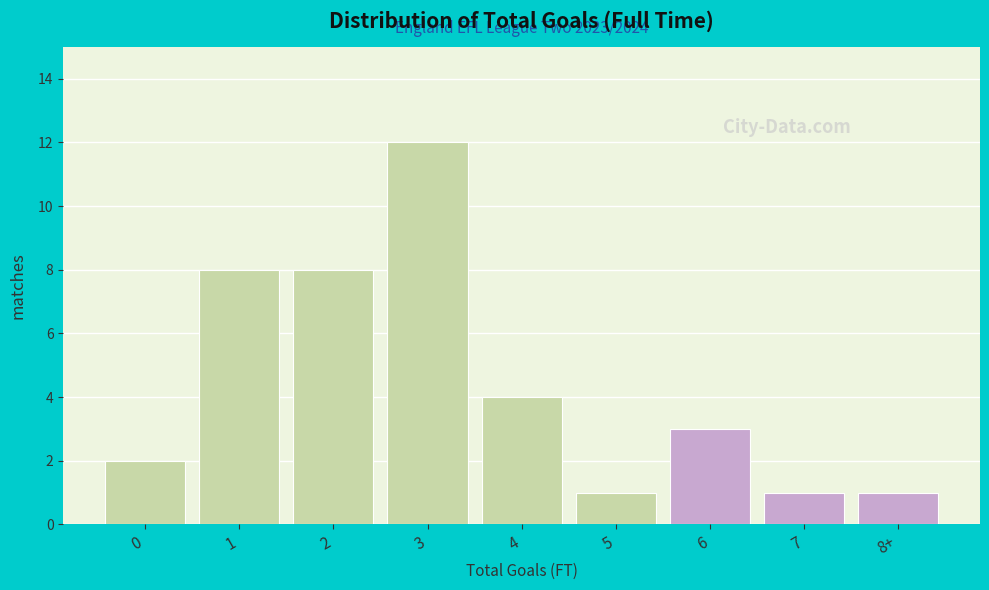

Reading left to right, transcribe all the data shown in this chart.

2	8	8	12	4	1	3	1	1